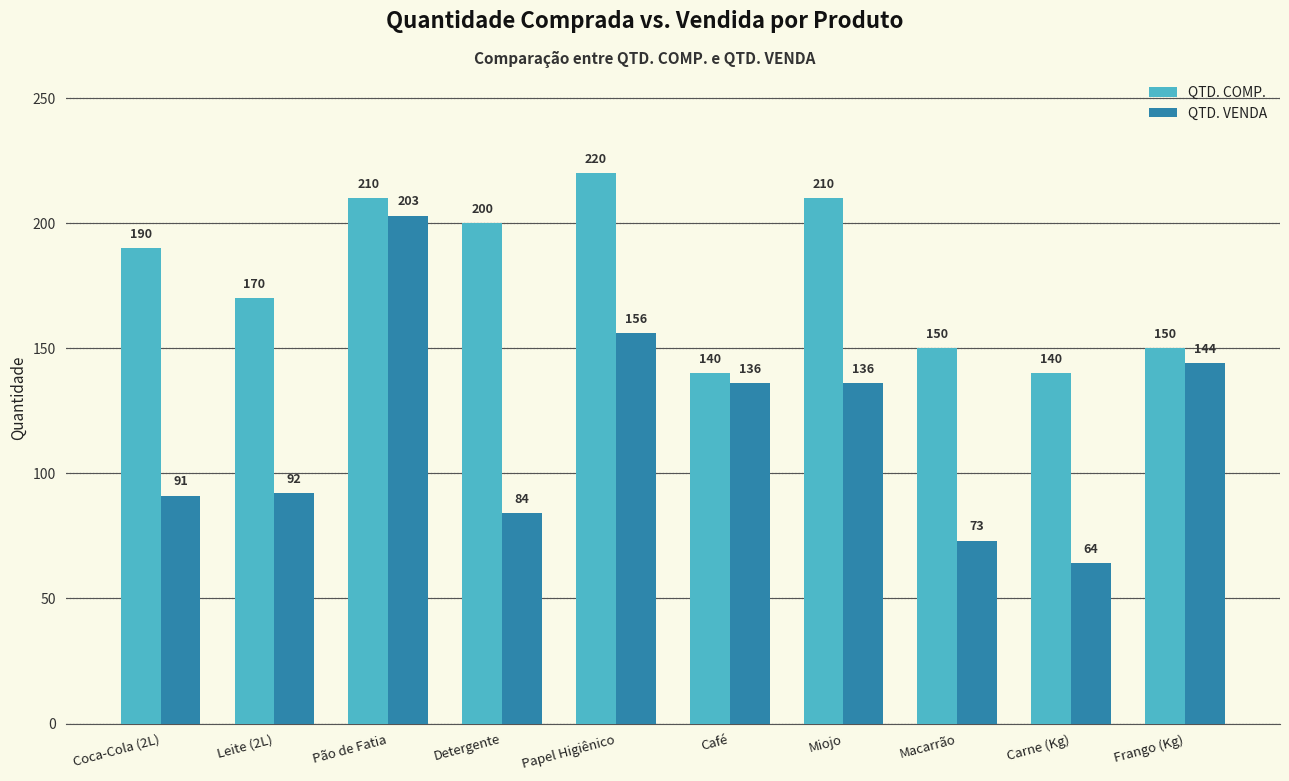

How many QTD. COMP. values are between 150 and 210?

7